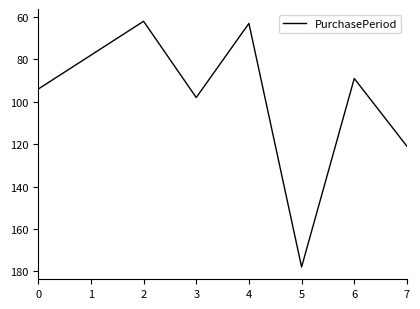

Where is the first local maximum?

3